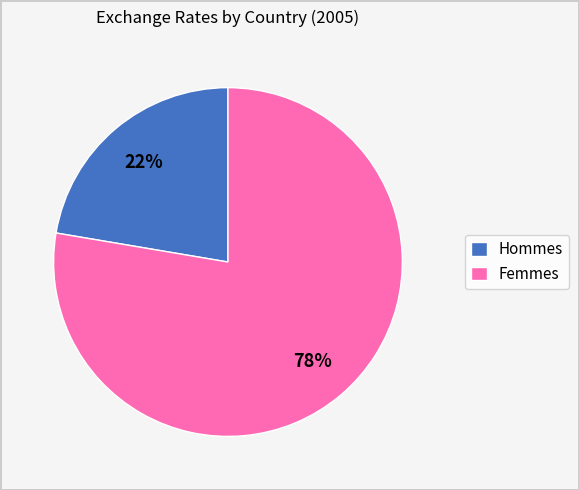

To the nearest percent, what portion does Femmes represent?

78%